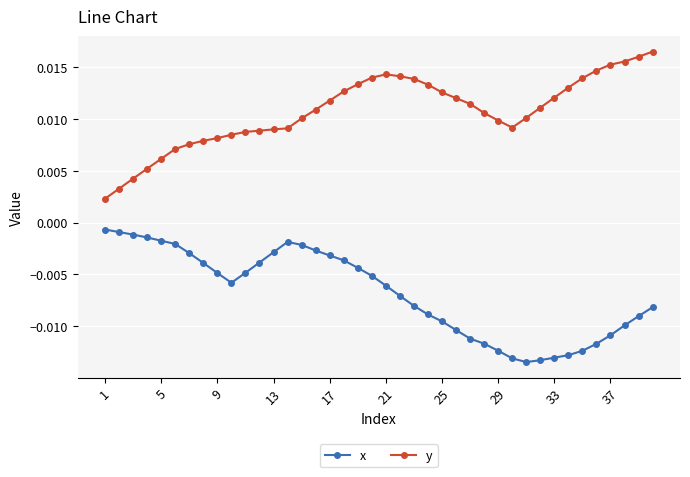

Rank the series by their maximum value, from lowest to highest.

x, y